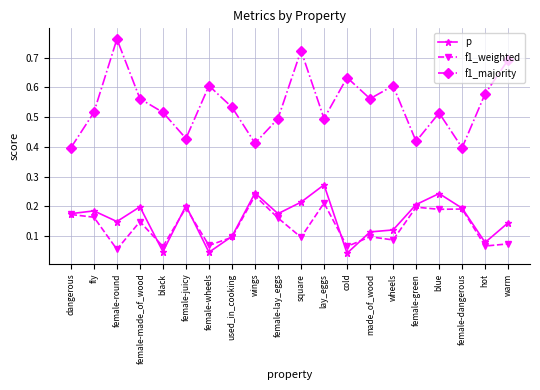

How many data points does each series have?

20